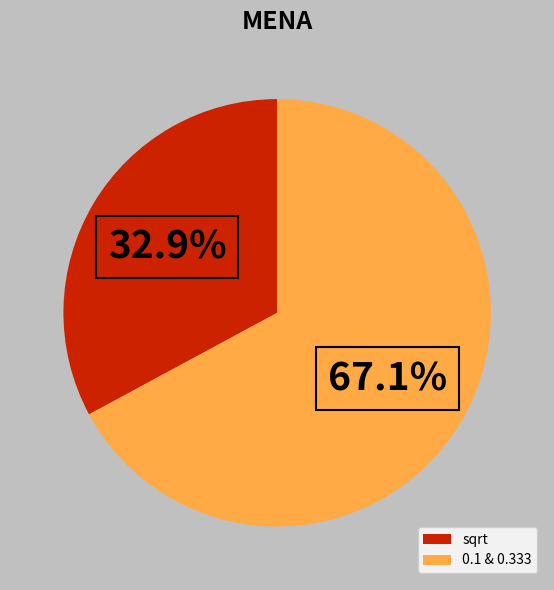

Count the number of slices in the pie.

2